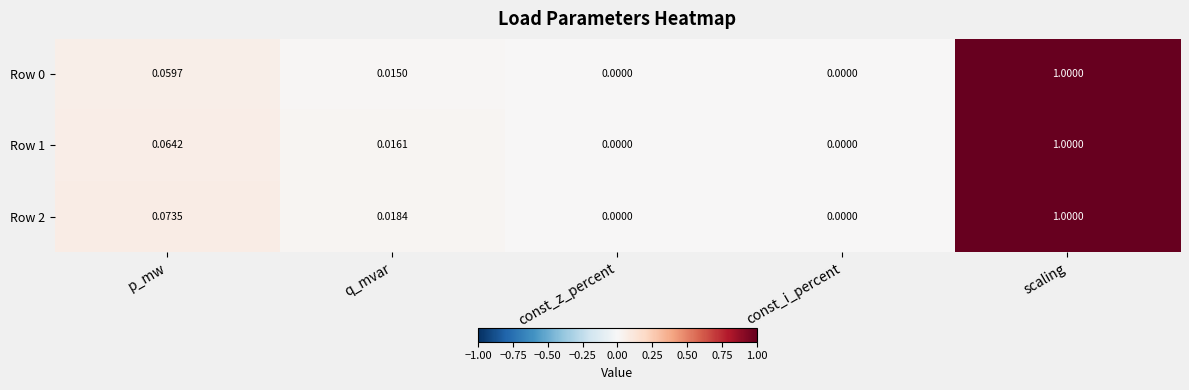

At which category does the chart reach its peak across all series?

scaling